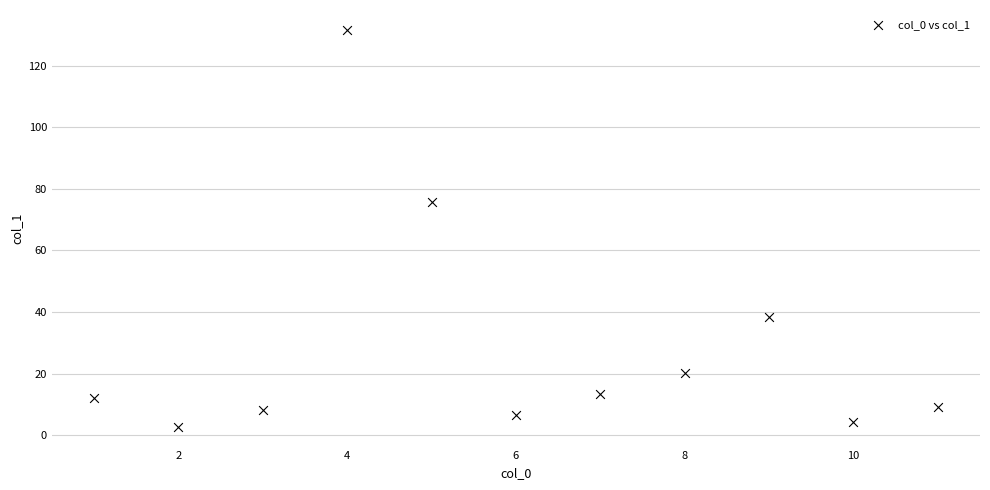

What is the average Y value?

29.3